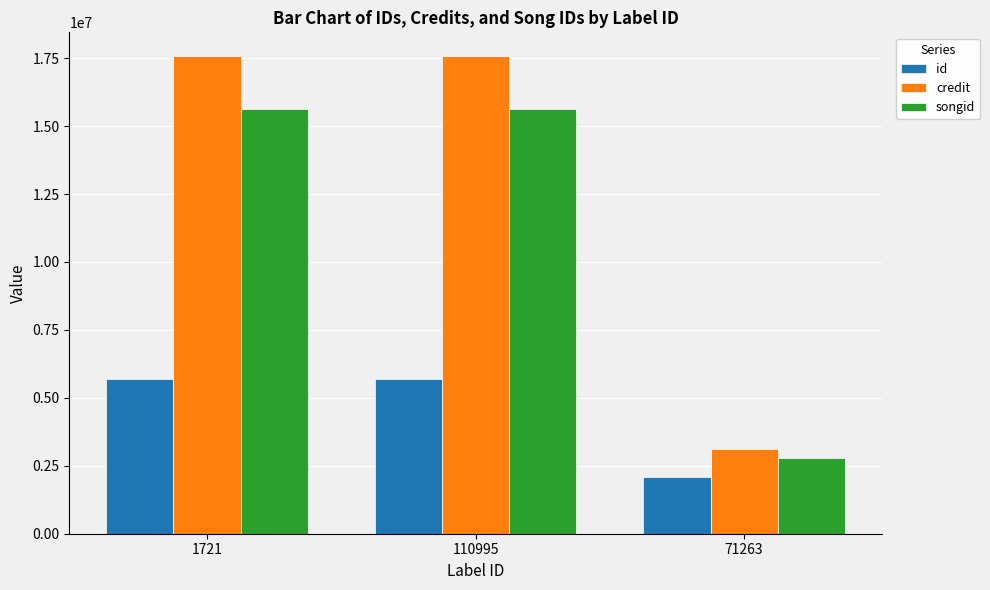

What position from the left is 71263?

3